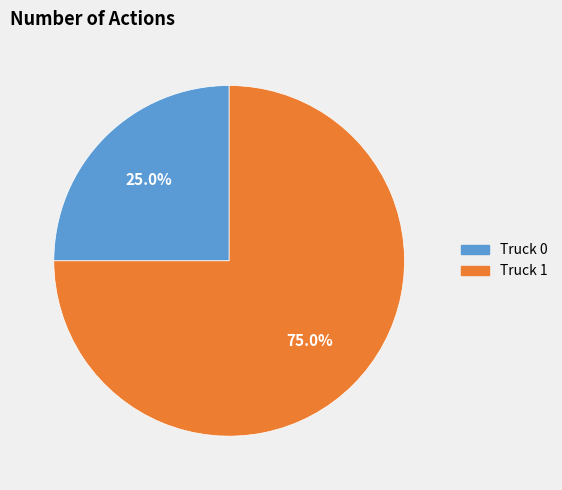

Between Truck 1 and Truck 0, which is larger?

Truck 1